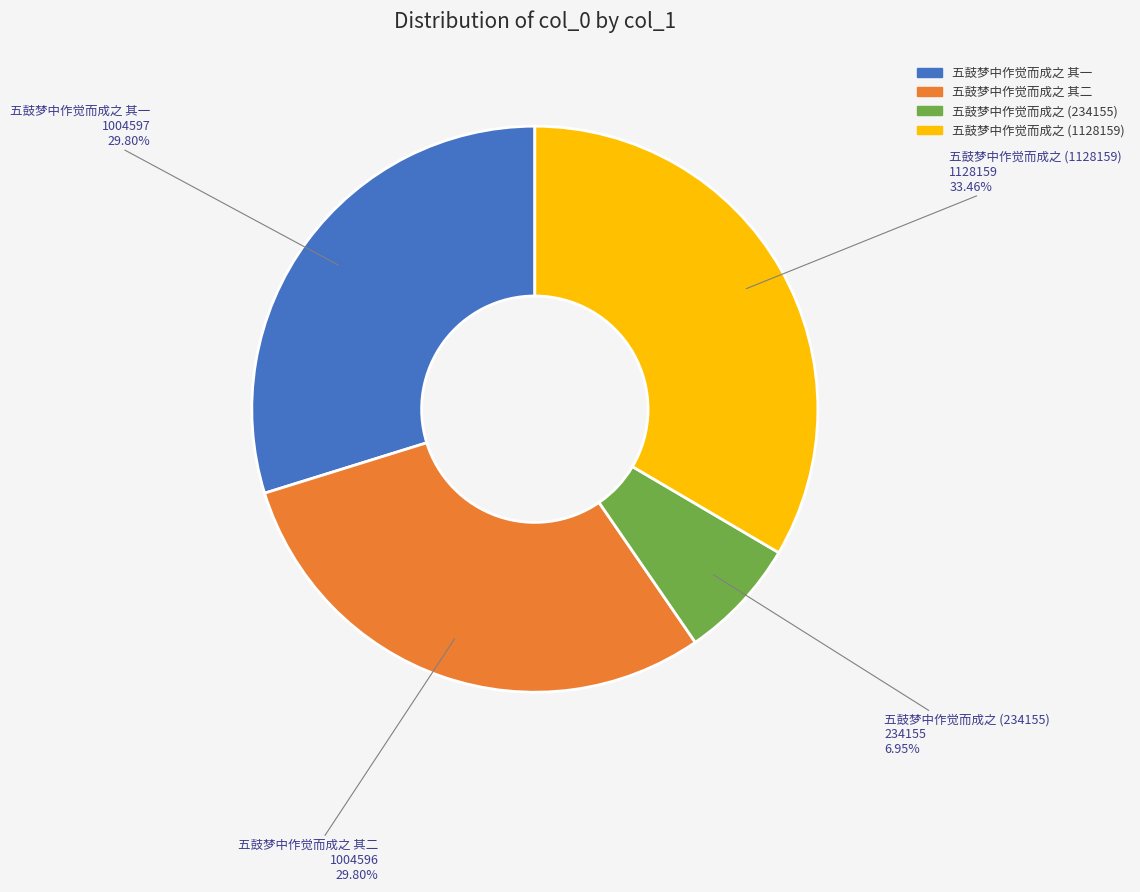

Count the number of slices in the pie.

4